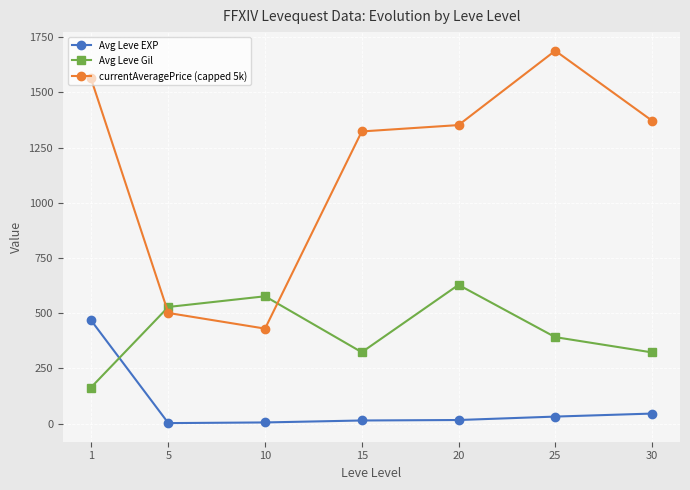

True or false: currentAveragePrice (capped 5k) and Avg Leve Gil intersect in this chart.

True